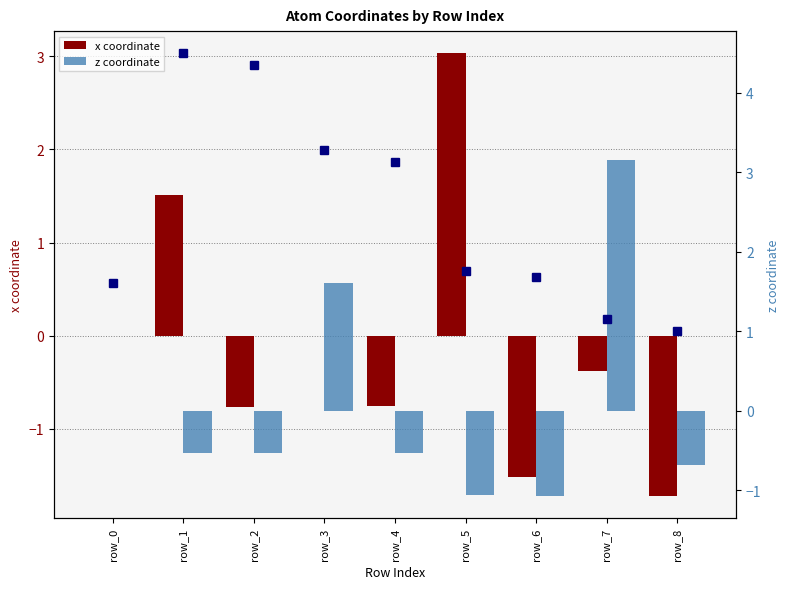

Reading left to right, list all the values displayed in this chart.

x coordinate: 0.0	1.5	-0.8	0.0	-0.8	3.0	-1.5	-0.4	-1.7
isite (scaled): 1.6	4.5	4.3	3.3	3.1	1.8	1.7	1.2	1.0
z coordinate: 0.0	-0.5	-0.5	1.6	-0.5	-1.1	-1.1	3.2	-0.7